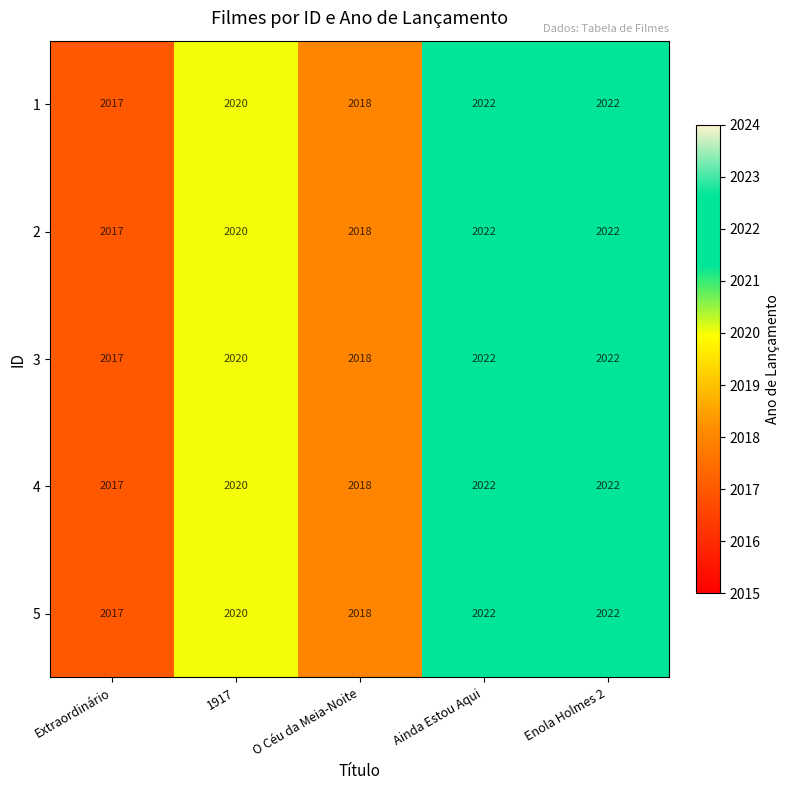

What is the sum of the 4 values at 1917 and O Céu da Meia-Noite?

4038